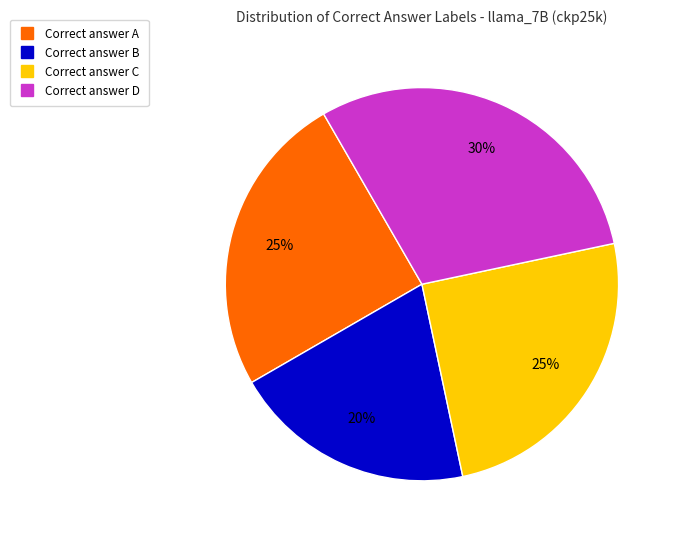

To the nearest percent, what is the average slice percentage?

25%